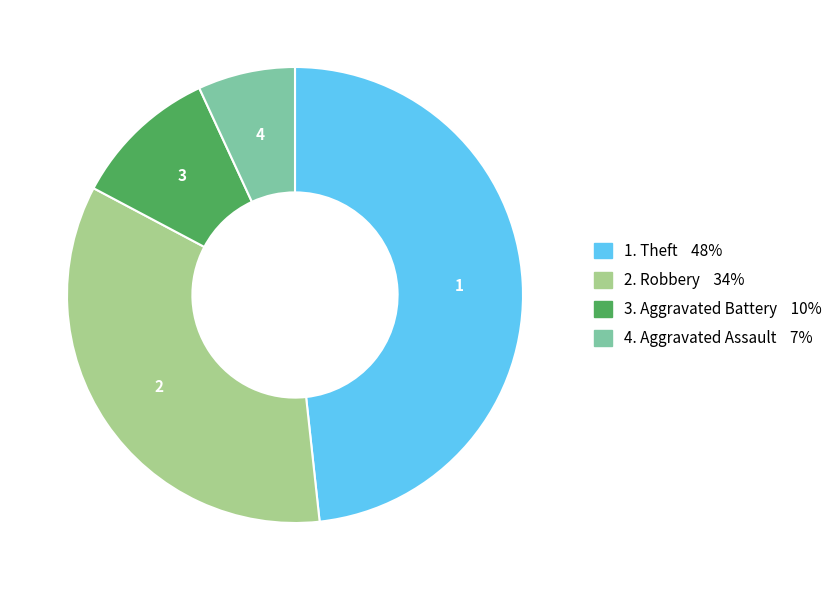

How many segments does this pie chart have?

4